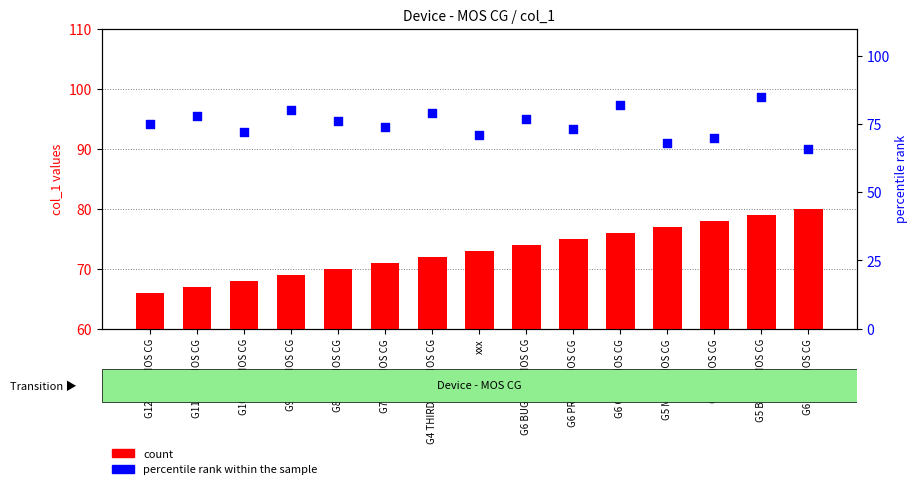

What are all the series names shown in the legend?

count, percentile rank within the sample